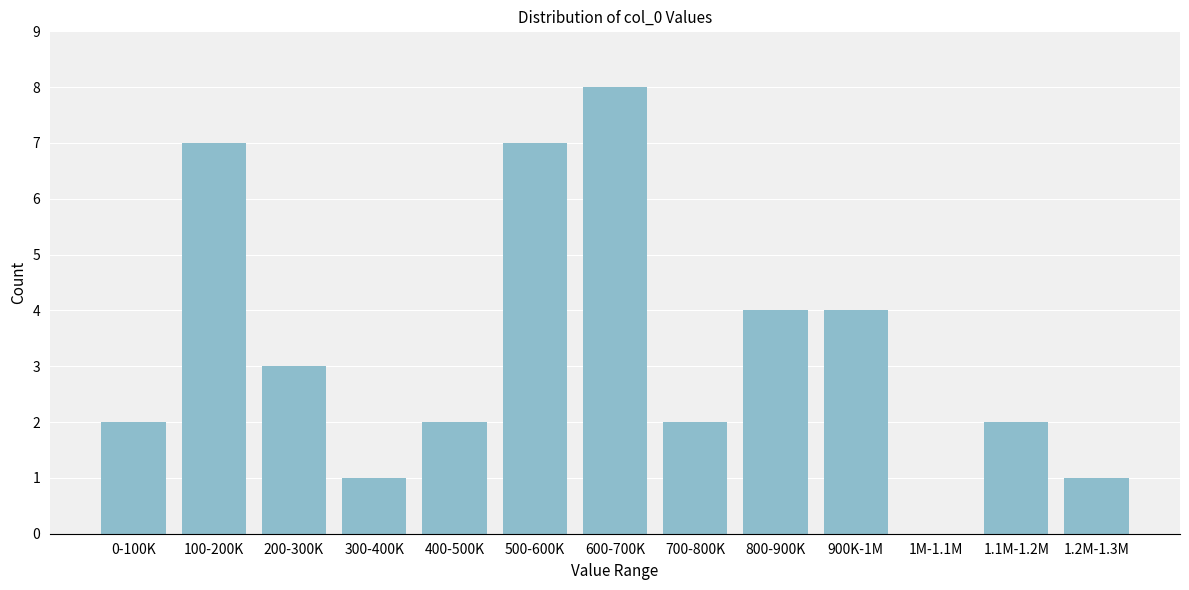

Reading left to right, extract all data points from this chart.

0-100K=2	100-200K=7	200-300K=3	300-400K=1	400-500K=2	500-600K=7	600-700K=8	700-800K=2	800-900K=4	900K-1M=4	1M-1.1M=0	1.1M-1.2M=2	1.2M-1.3M=1